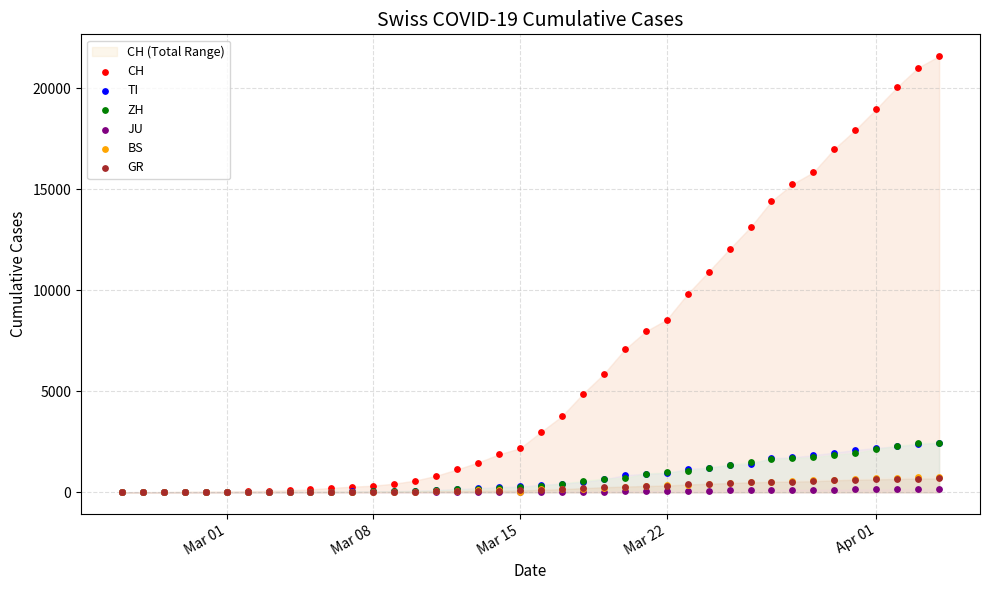

What are all the series names shown in the legend?

CH, TI, ZH, JU, BS, GR